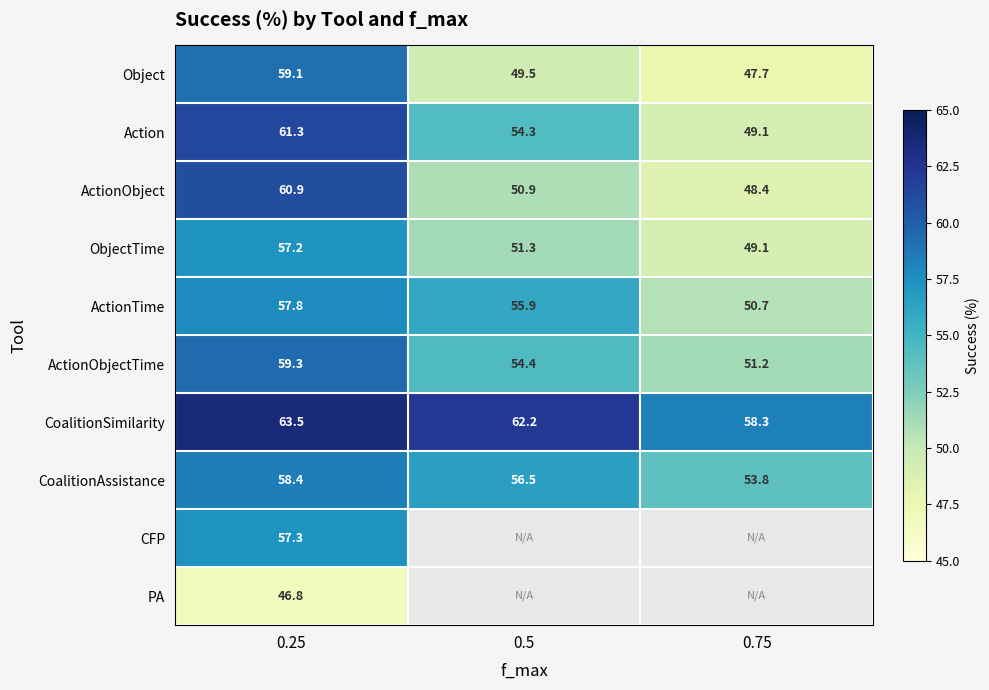

Where does the Action series first go above 54?

0.25